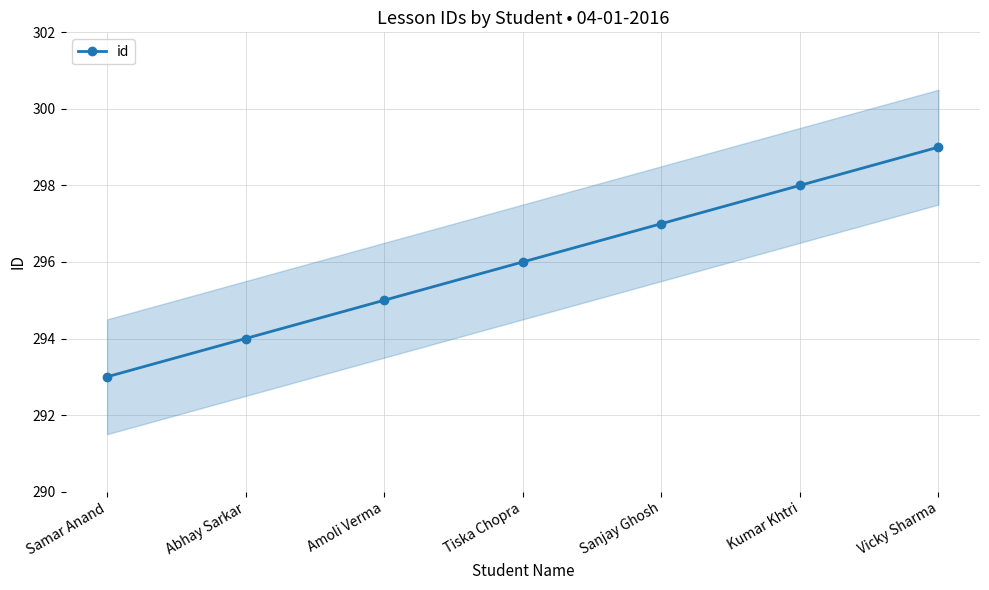

Rank the categories by value from highest to lowest.

Vicky Sharma, Kumar Khtri, Sanjay Ghosh, Tiska Chopra, Amoli Verma, Abhay Sarkar, Samar Anand